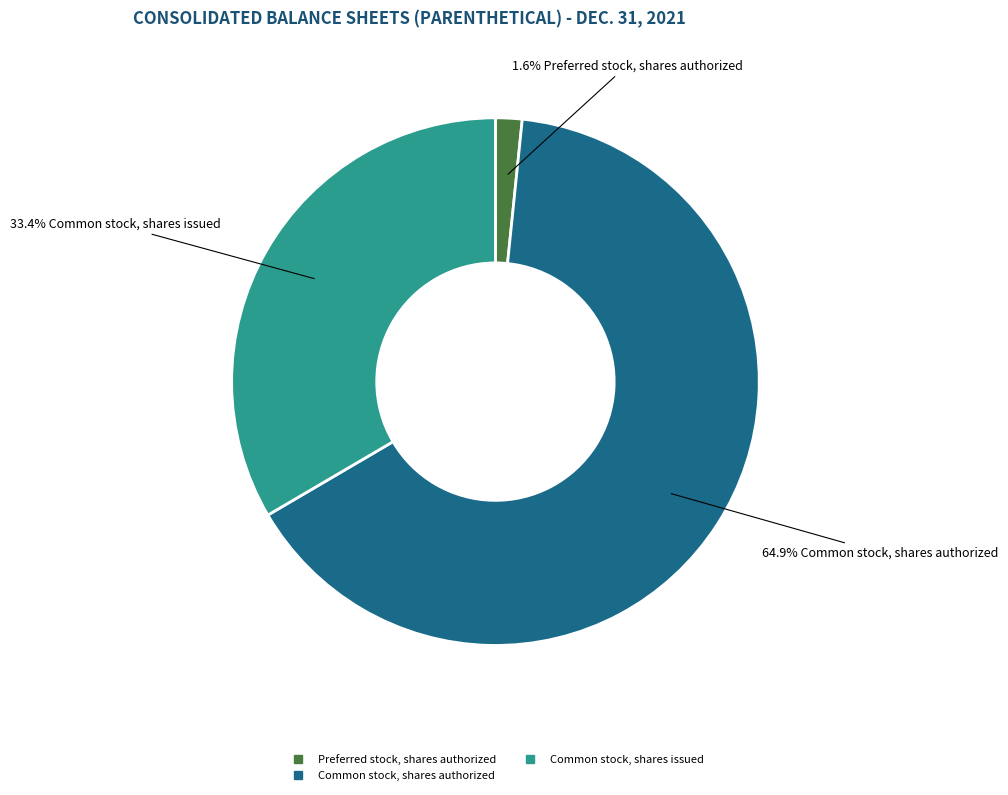

Does any single category account for the majority?

Yes